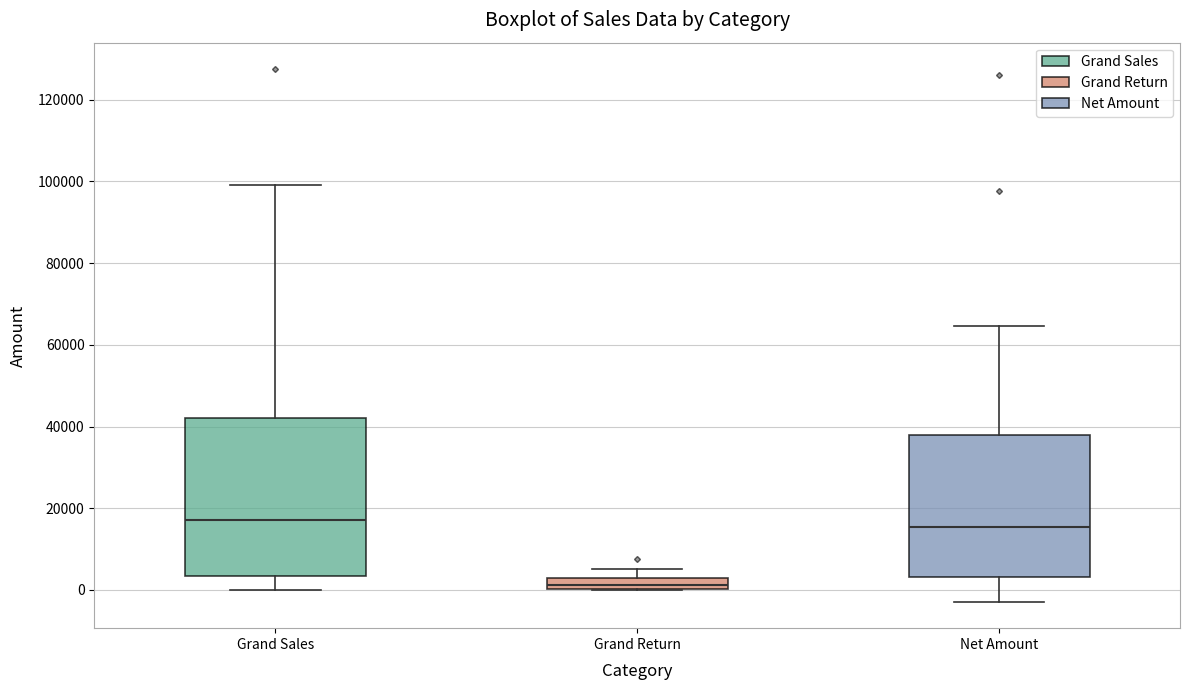

Where does the lower whisker of the box for Grand Sales end on the y-axis? The values are not printed on the chart, so give them approximately, as read against the axis.

0